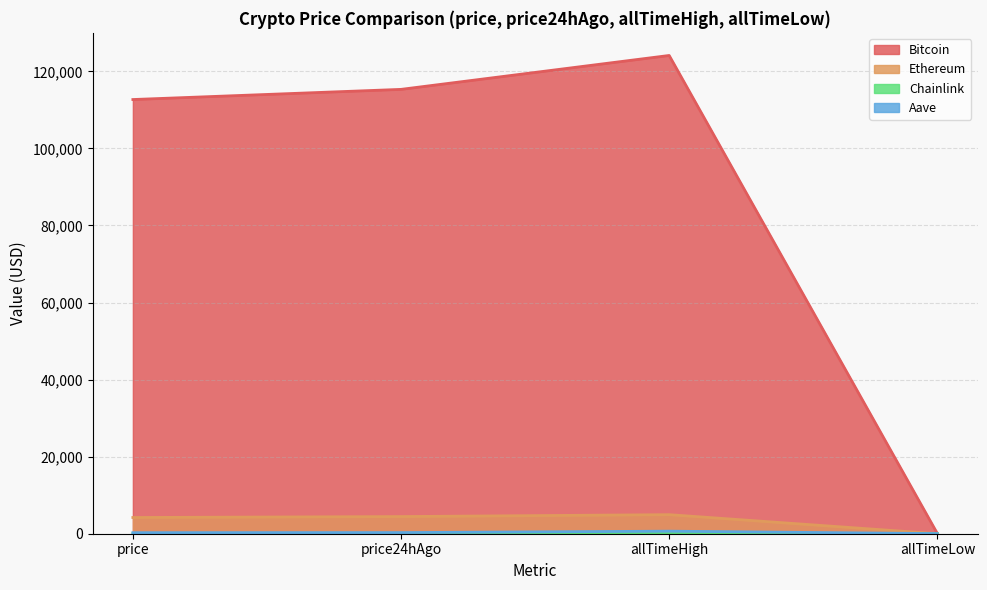

Reading left to right, list all the values displayed in this chart.

Bitcoin: price=112694.0	price24hAgo=115330.0	allTimeHigh=124128.0	allTimeLow=67.8
Ethereum: price=4208.2	price24hAgo=4452.5	allTimeHigh=4946.1	allTimeLow=0.4
Chainlink: price=21.7	price24hAgo=23.0	allTimeHigh=52.7	allTimeLow=0.1
Aave: price=270.5	price24hAgo=294.8	allTimeHigh=661.7	allTimeLow=26.0